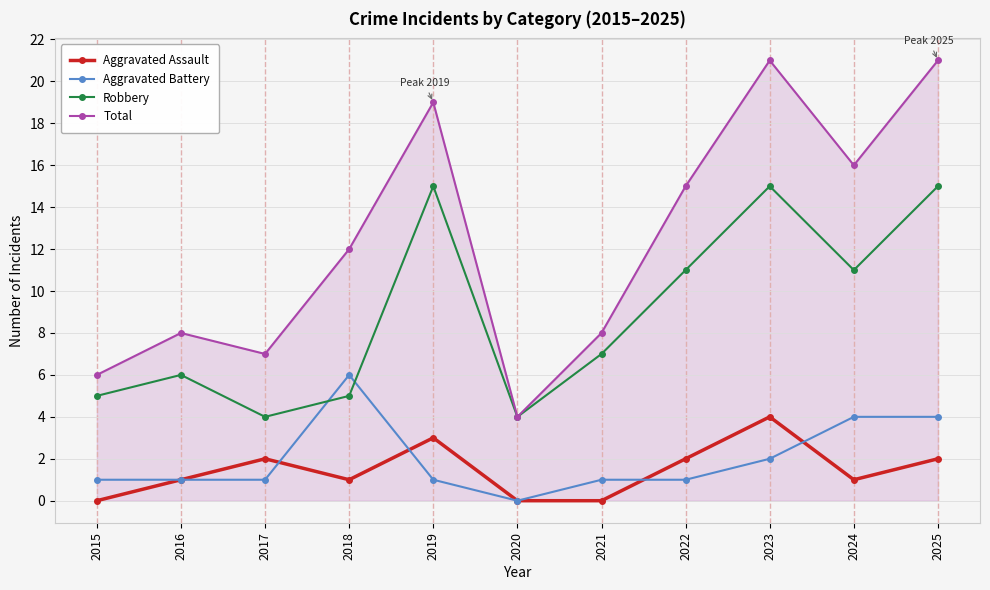

Is the value of Total at 2019 greater than the value of Aggravated Battery at 2016?

Yes